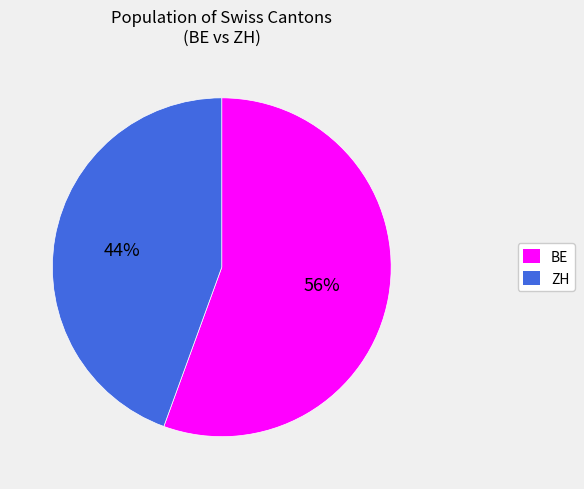

How many slices are in this pie chart?

2